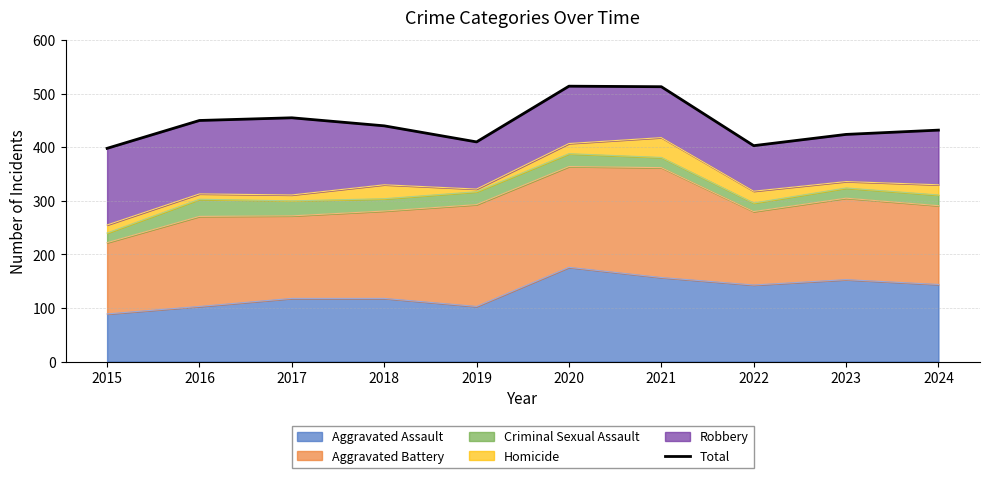

True or false: the data has more than 2 interior local peaks.

False